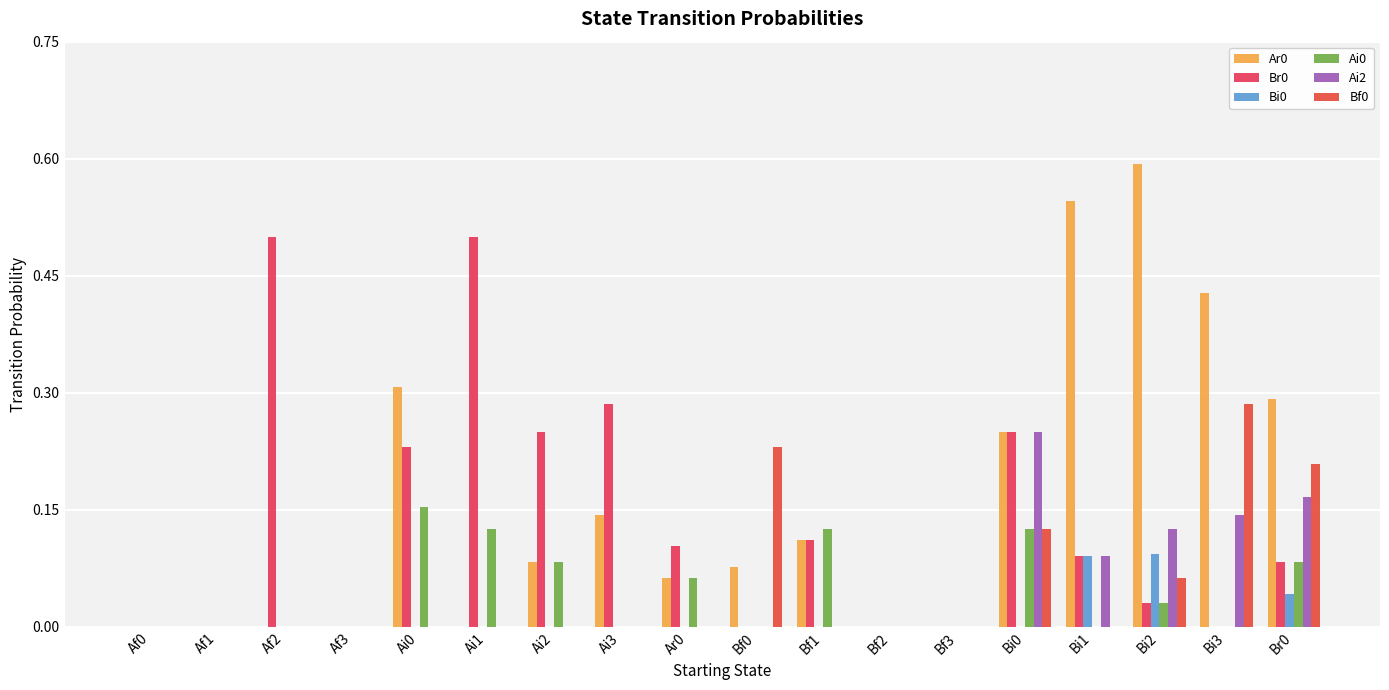

Count the number of categories in the chart.

18